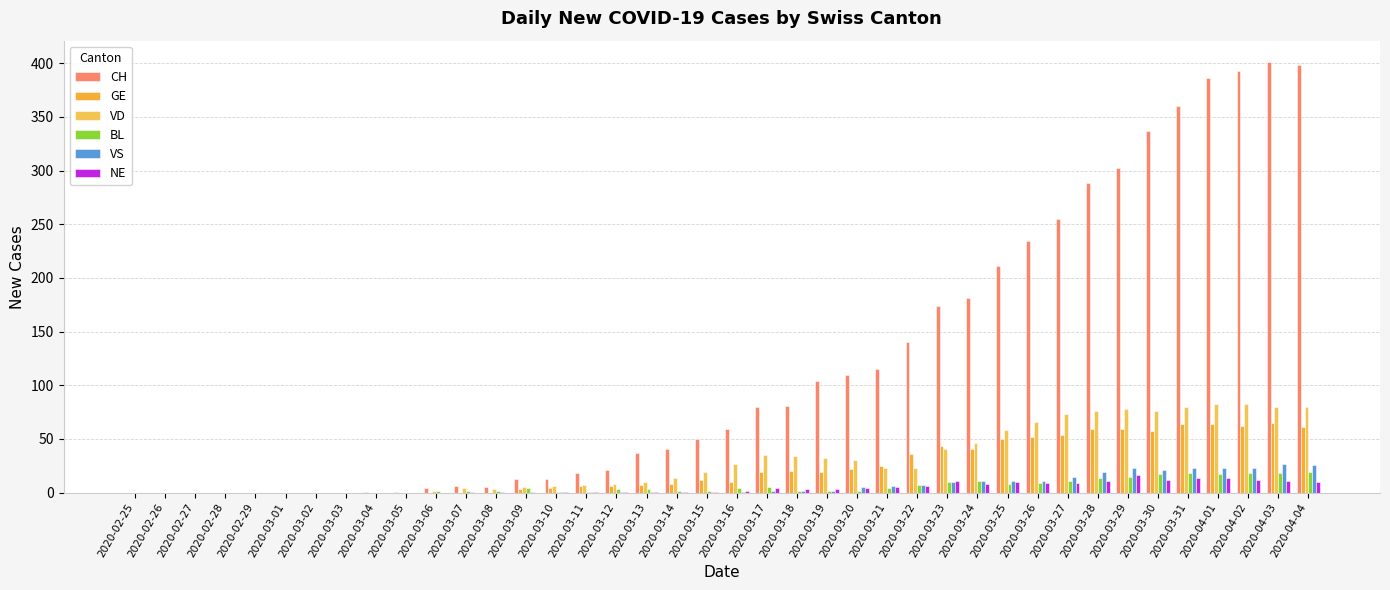

List the series in order of their peak value, highest first.

CH, VD, GE, VS, BL, NE